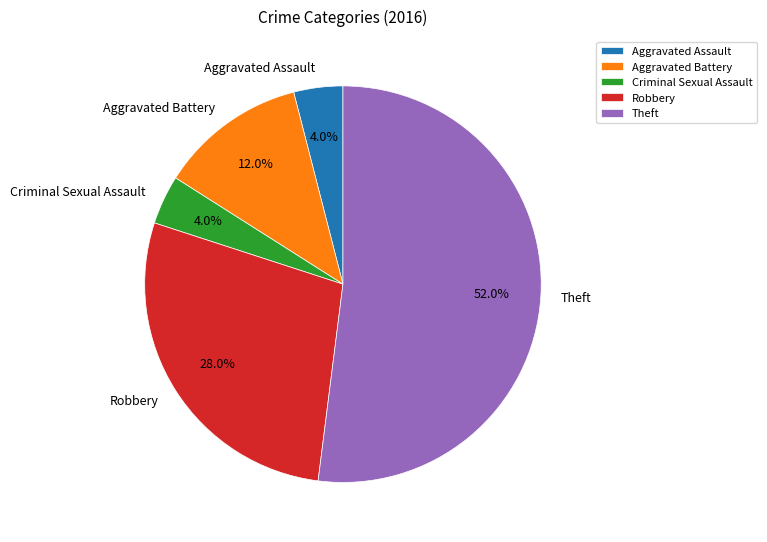

What is the majority slice?

Theft